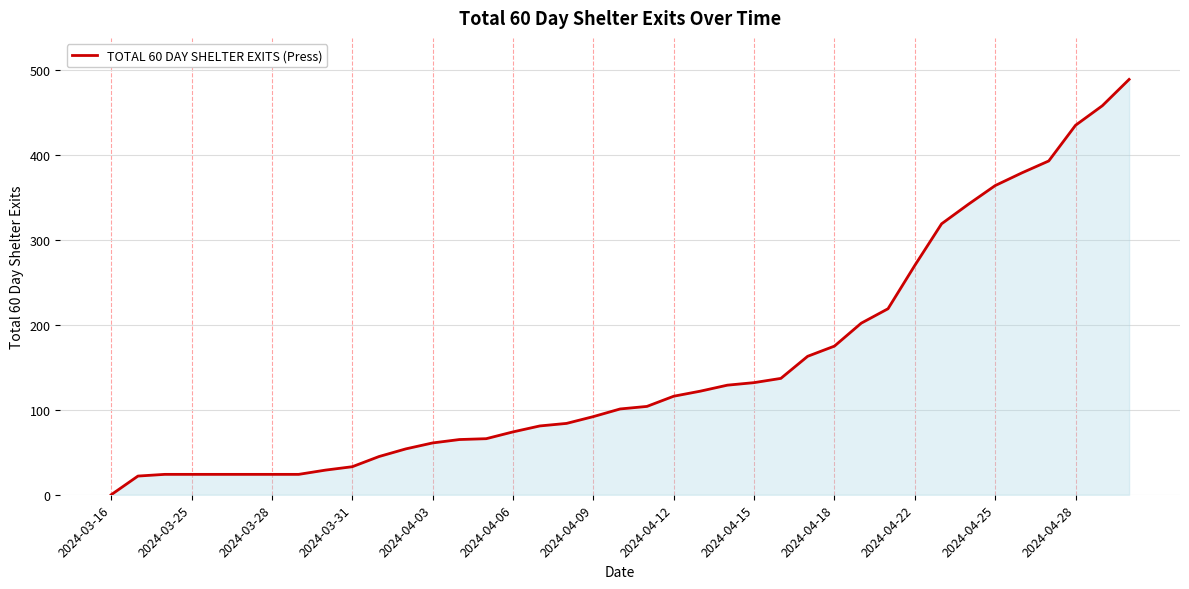

What is the difference between the maximum and minimum values?

489